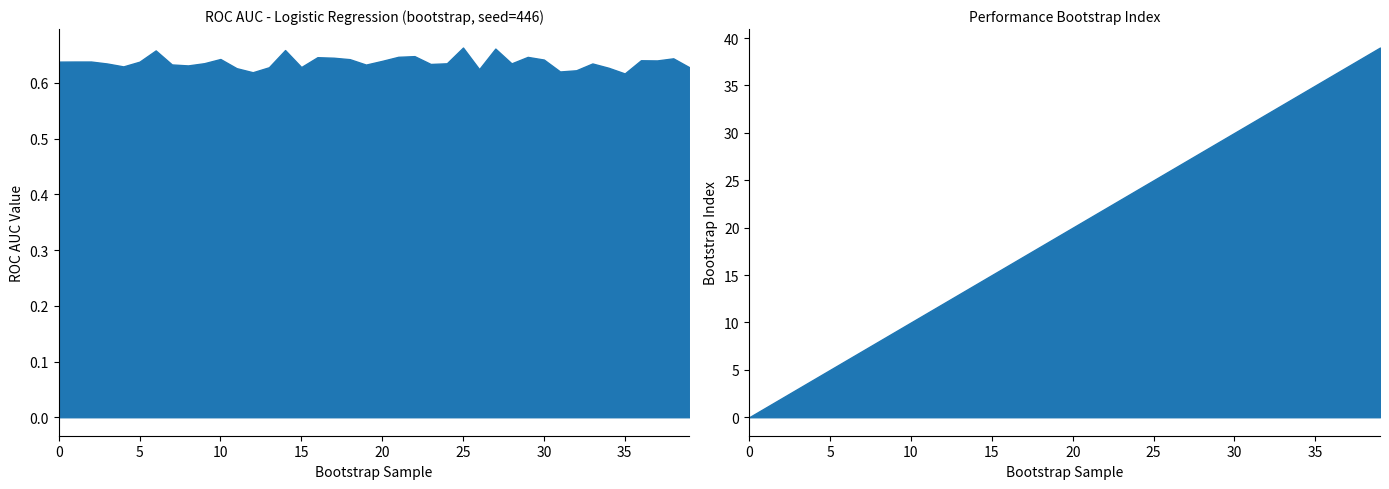

How many distinct data groups are displayed?

1